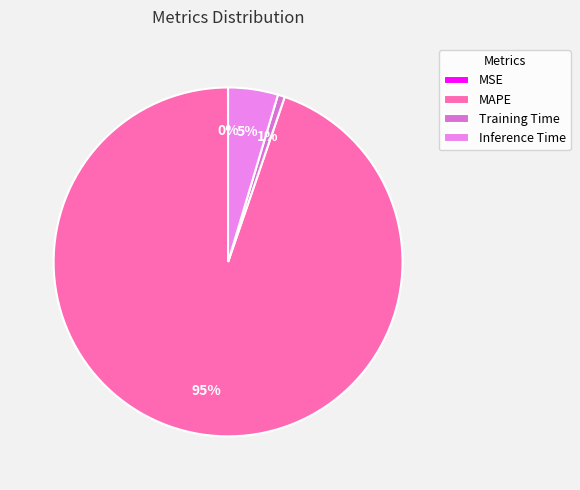

How much of the chart is everything except Training Time?

99.4%